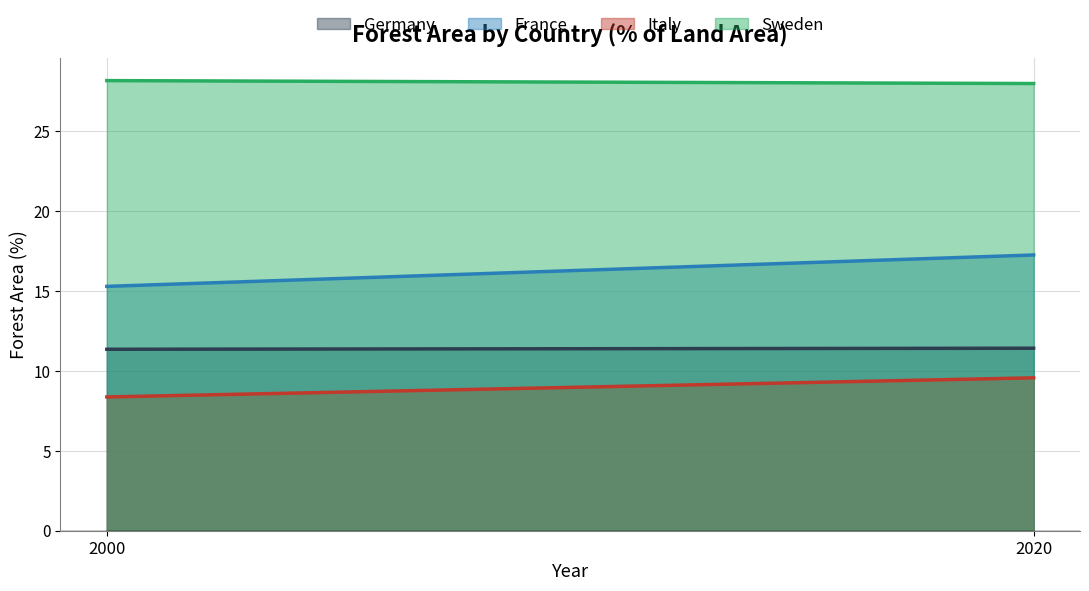

Count the number of data series in this chart.

4